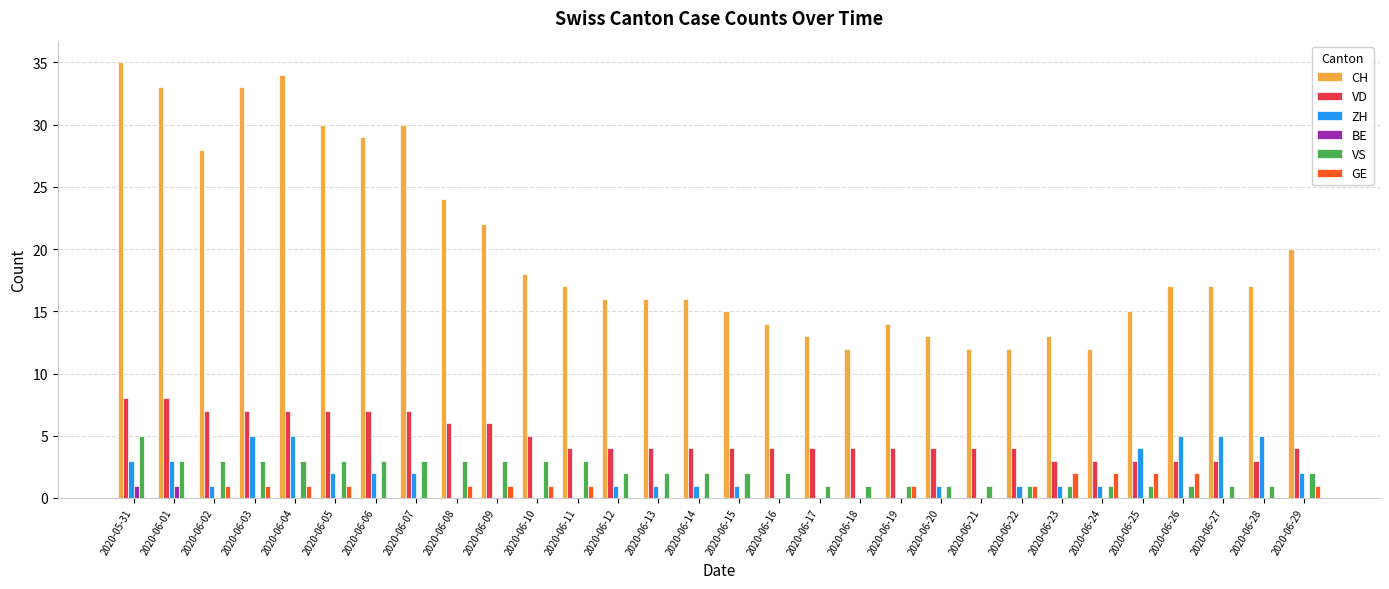

Between 2020-06-10 and 2020-06-21, which series saw the biggest shift?

CH